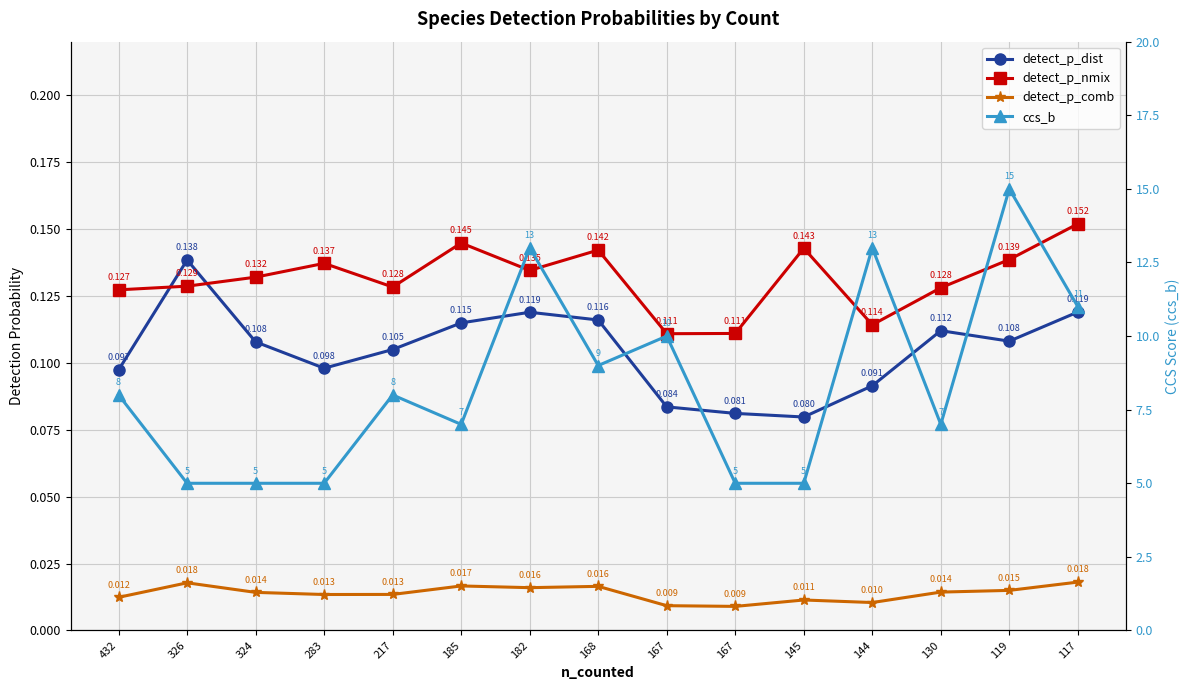

True or false: detect_p_nmix and detect_p_dist intersect in this chart.

True